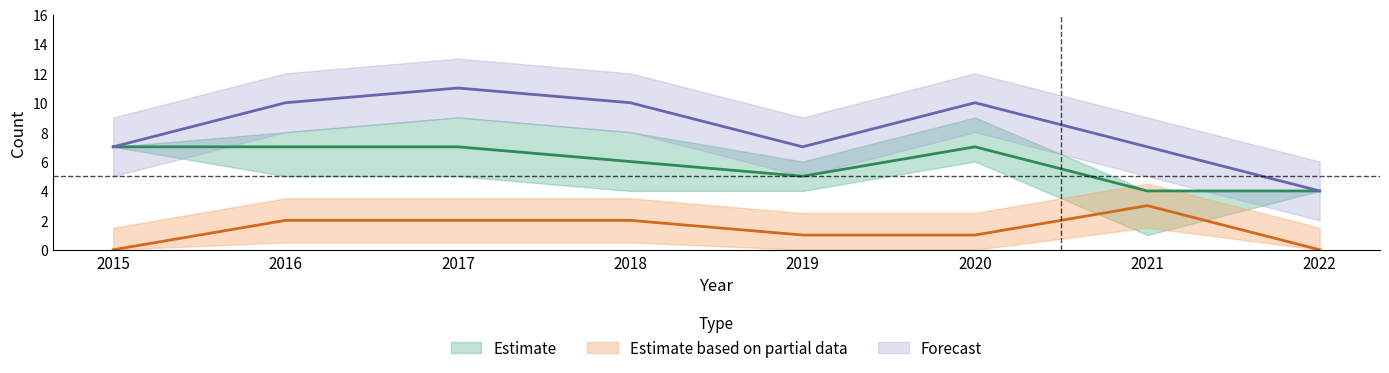

Reading left to right, list all the values displayed in this chart.

Robbery: 7	7	7	6	5	7	4	4
Aggravated Battery: 0	2	2	2	1	1	3	0
Total: 7	10	11	10	7	10	7	4